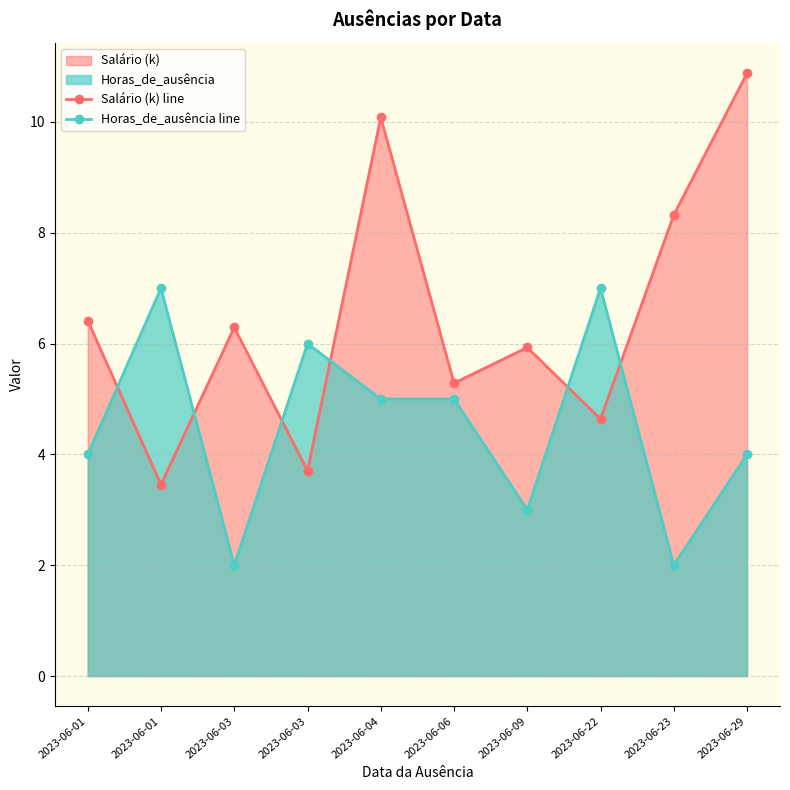

How many values in the Salário (k) line series are below 6?

5